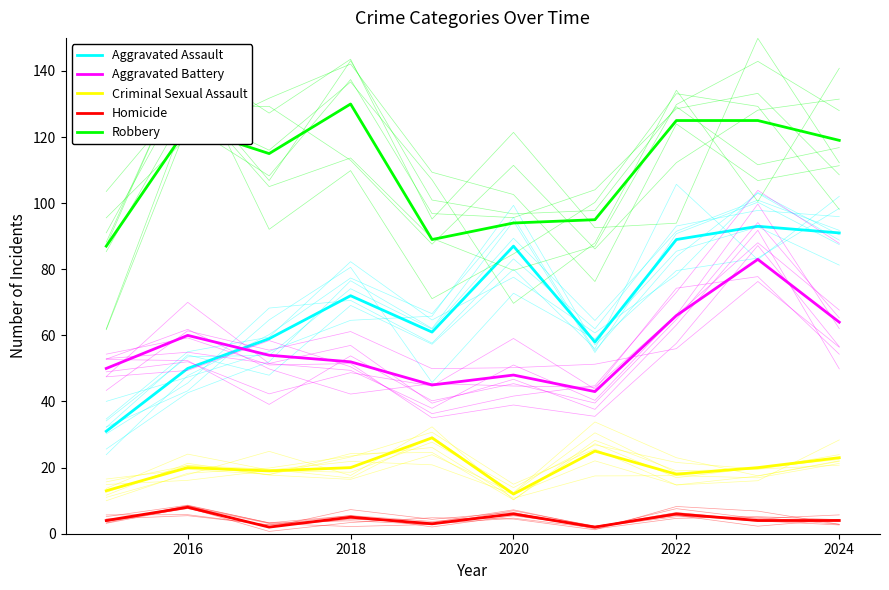

What is the difference between the maximum and second lowest values in the Criminal Sexual Assault series?

16